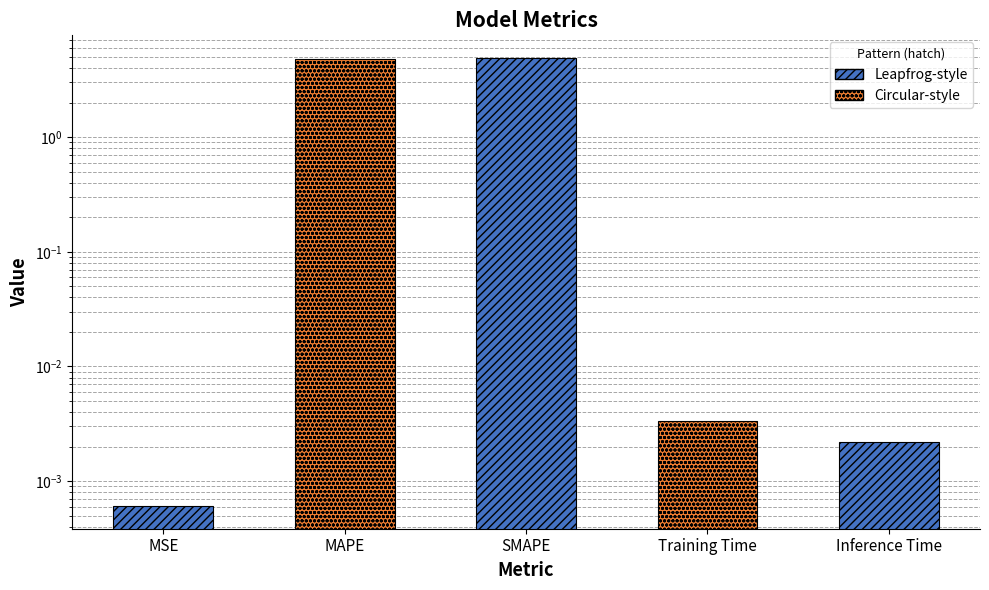

Rank the categories by value from lowest to highest.

MSE, Inference Time, Training Time, MAPE, SMAPE